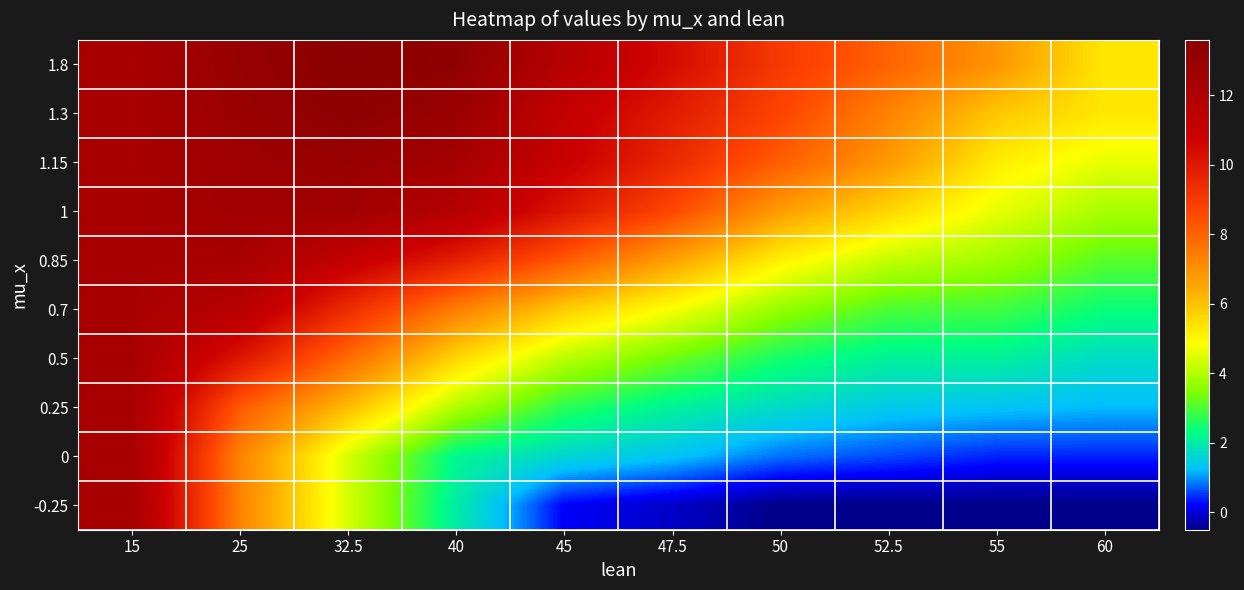

At which category does the chart reach its peak across all series?

32.5